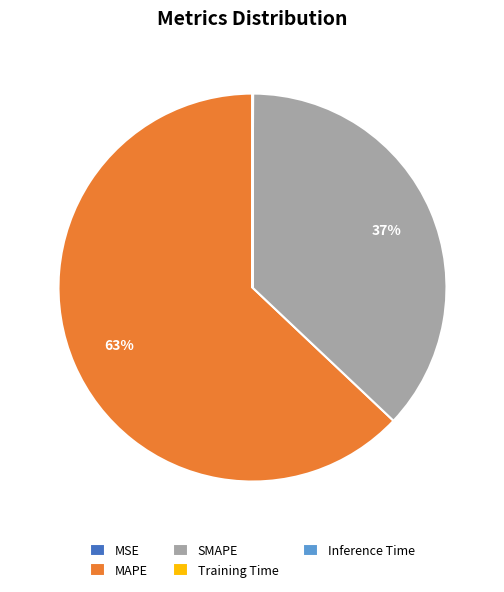

True or false: MAPE accounts for 54% of the total.

False